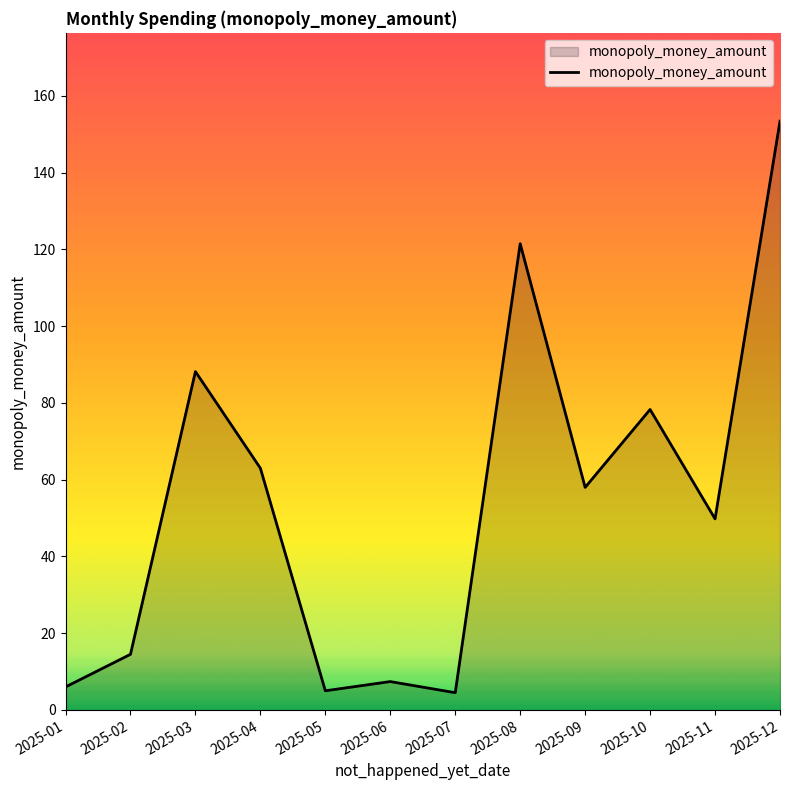

What is the difference between the second highest and second lowest values?

116.5